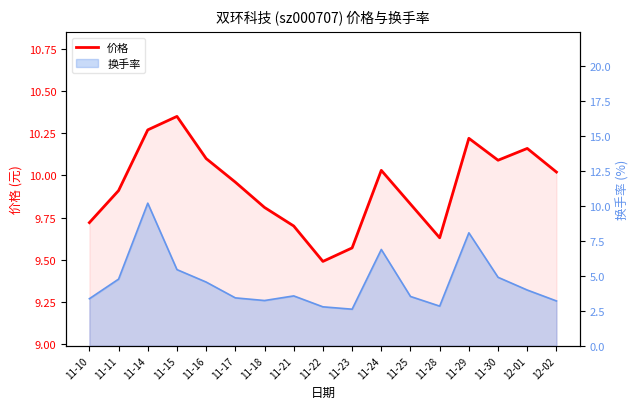

The value at 11-24 is 15.5. True or false?

False